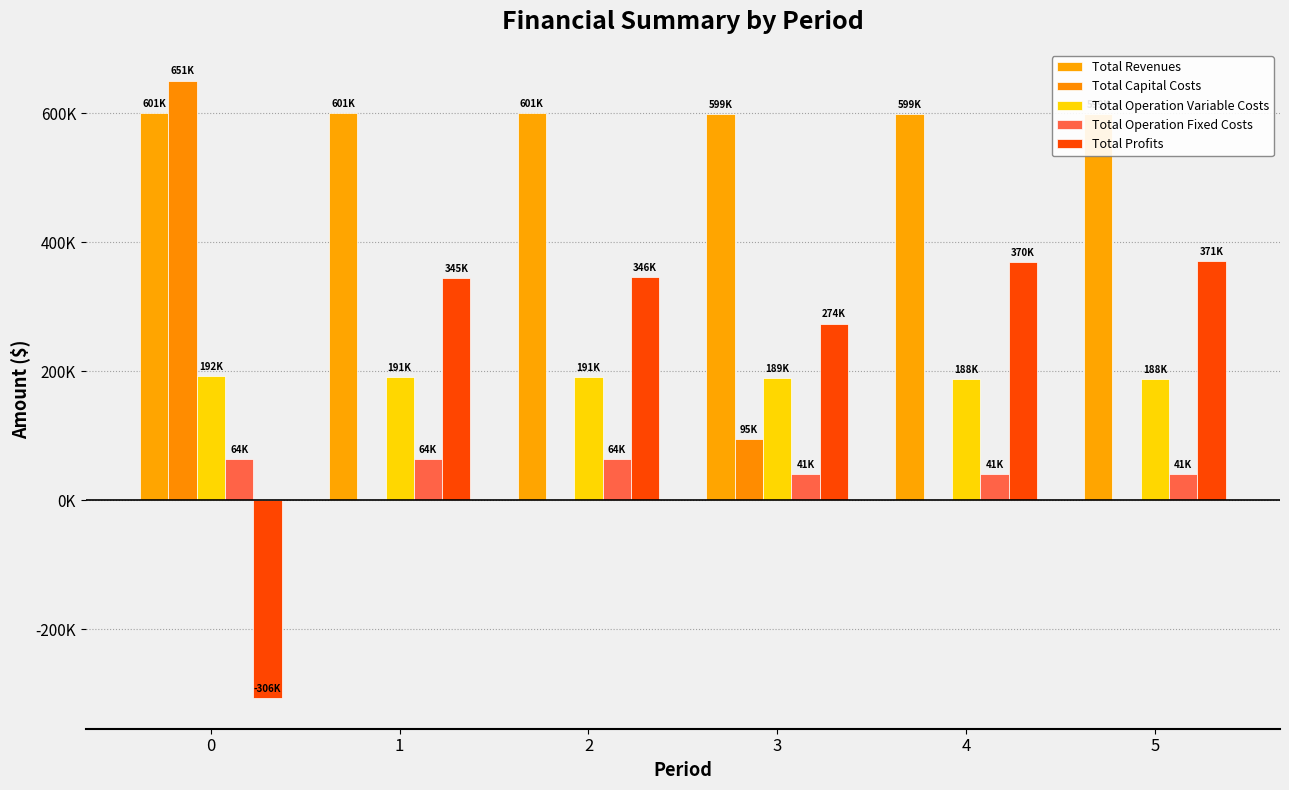

What are all the series names shown in the legend?

Total Revenues, Total Capital Costs, Total Operation Variable Costs, Total Operation Fixed Costs, Total Profits